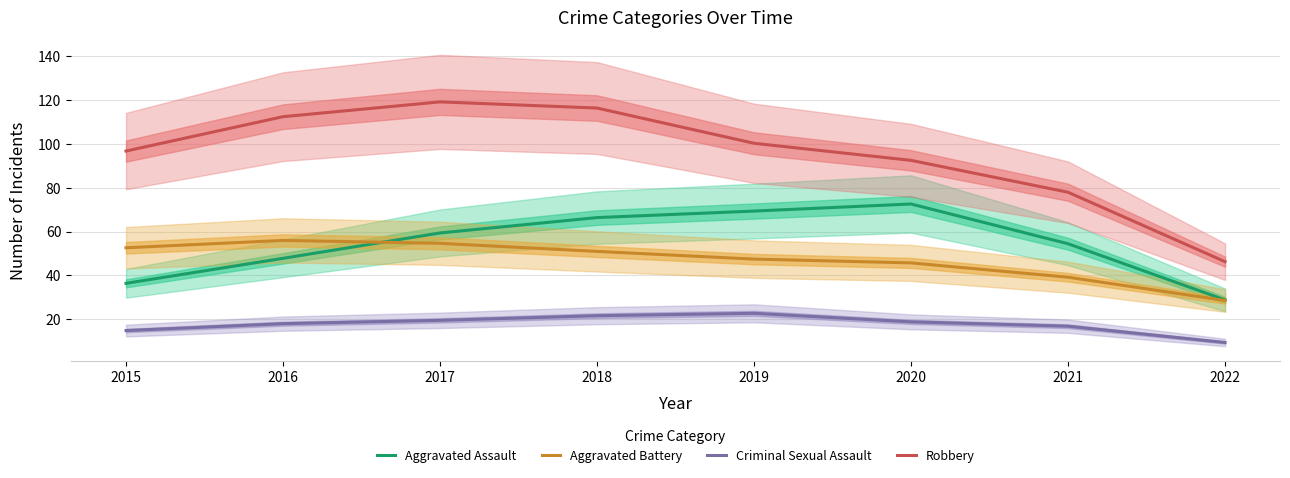

Reading left to right, list all the values displayed in this chart.

Aggravated Assault: 2015=36.4	2016=47.8	2017=59.3	2018=66.3	2019=69.3	2020=72.5	2021=54.4	2022=28.8
Aggravated Battery: 2015=52.6	2016=55.9	2017=54.6	2018=50.9	2019=47.4	2020=45.7	2021=39.2	2022=28.6
Criminal Sexual Assault: 2015=14.9	2016=18.0	2017=19.5	2018=21.7	2019=22.7	2020=18.8	2021=16.9	2022=9.4
Robbery: 2015=96.7	2016=112.3	2017=119.0	2018=116.2	2019=100.2	2020=92.4	2021=77.9	2022=46.3